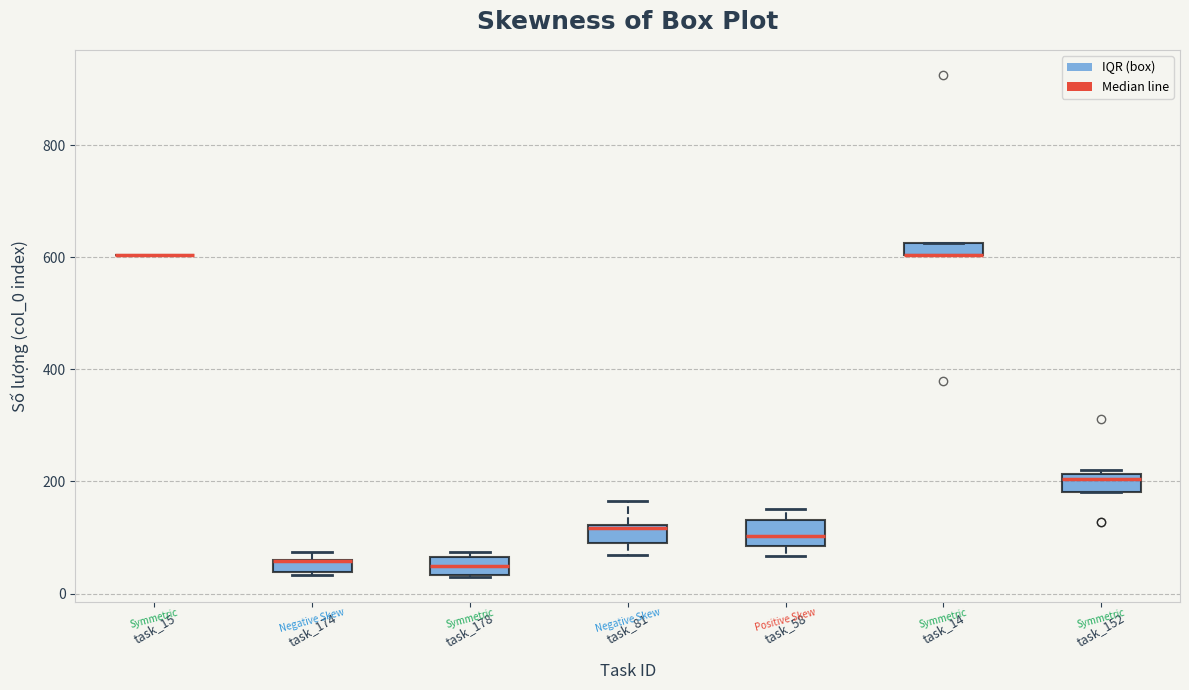

Where is the lower edge of the box for task_178 on the y-axis? The values are not printed on the chart, so give them approximately, as read against the axis.

40